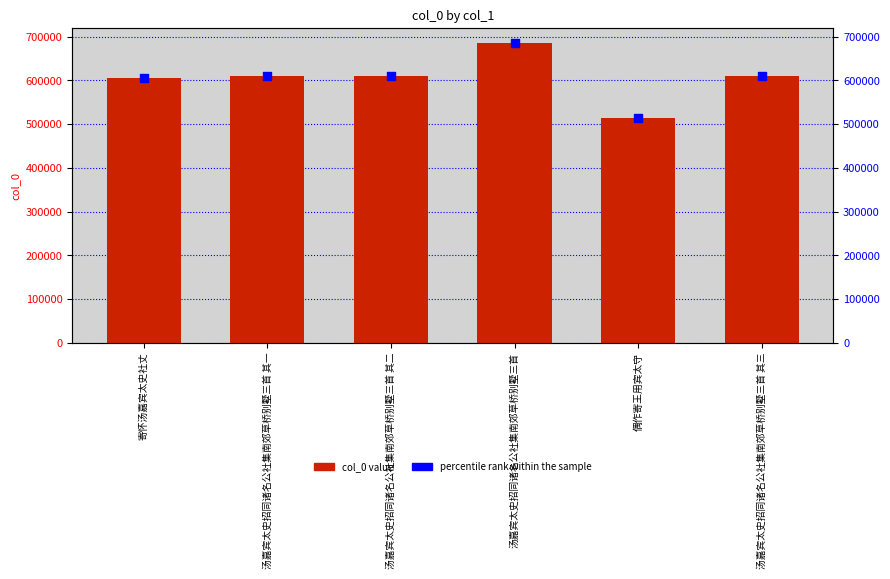

Which series has the widest spread of Y values?

percentile rank within the sample